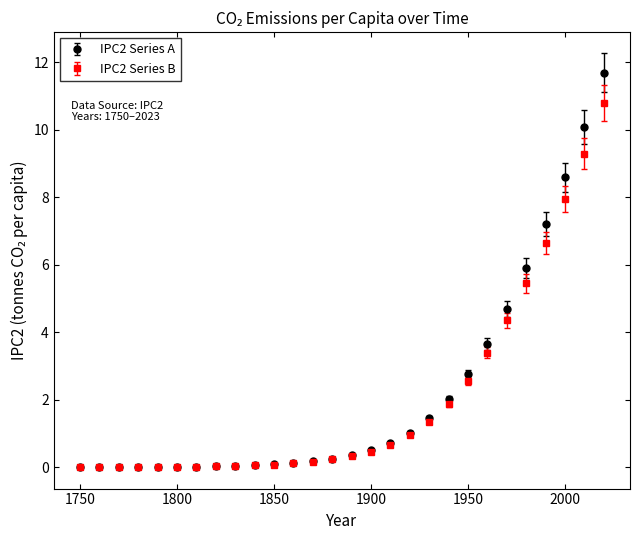

At how many categories does at least one series exceed 3?

7